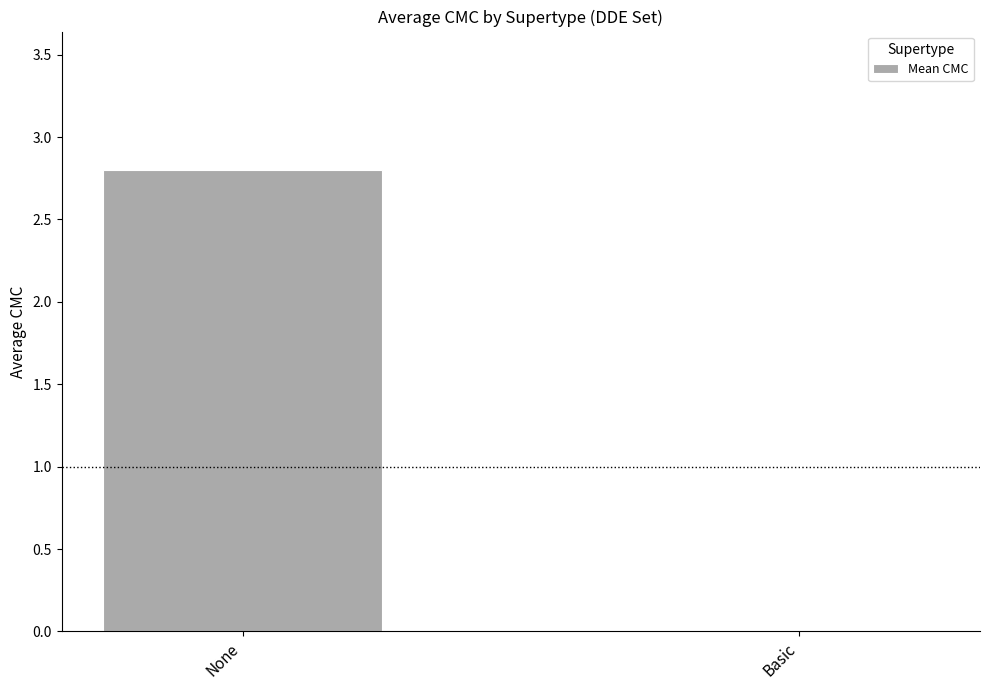

Where does the data first go above 2?

None